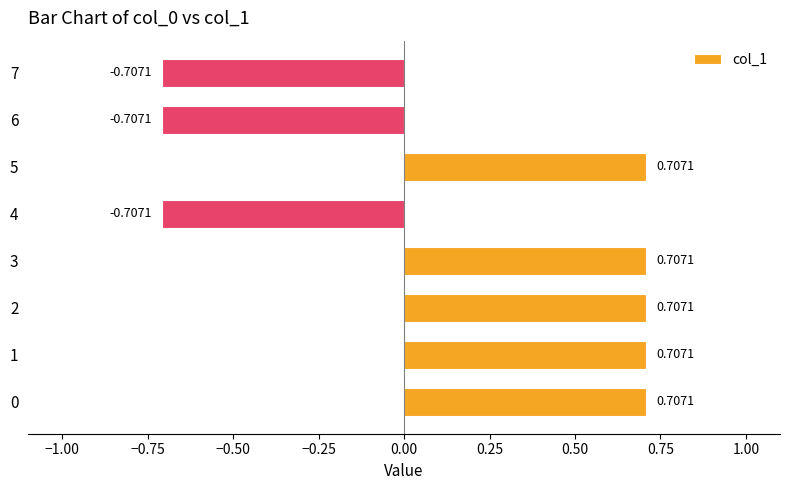

What is the difference between the maximum and minimum values?

1.4